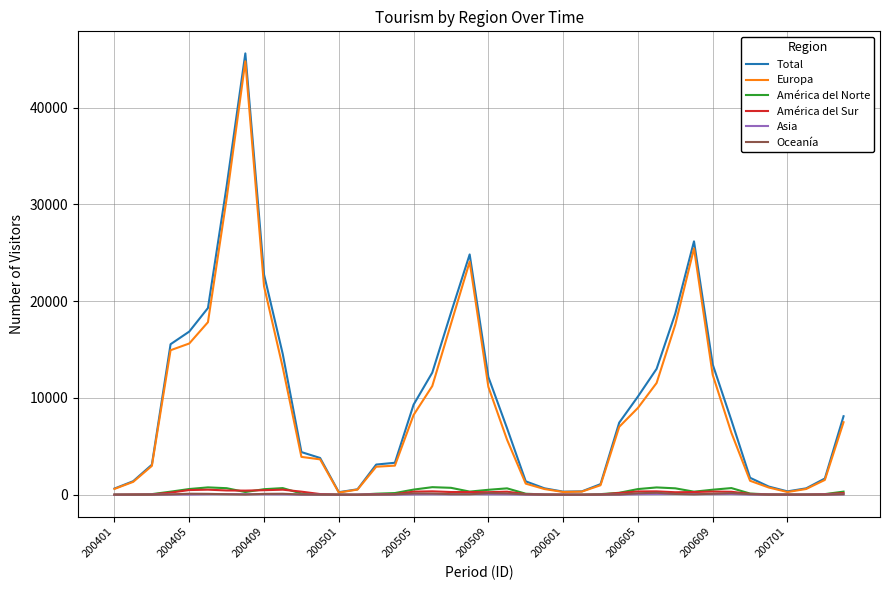

Which series has the widest spread of values?

Total